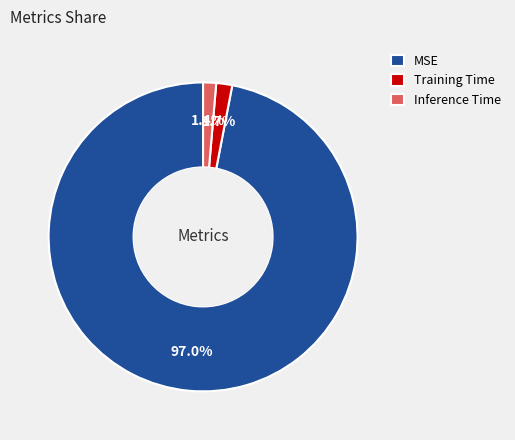

To the nearest percent, what percentage of the pie is Training Time?

2%